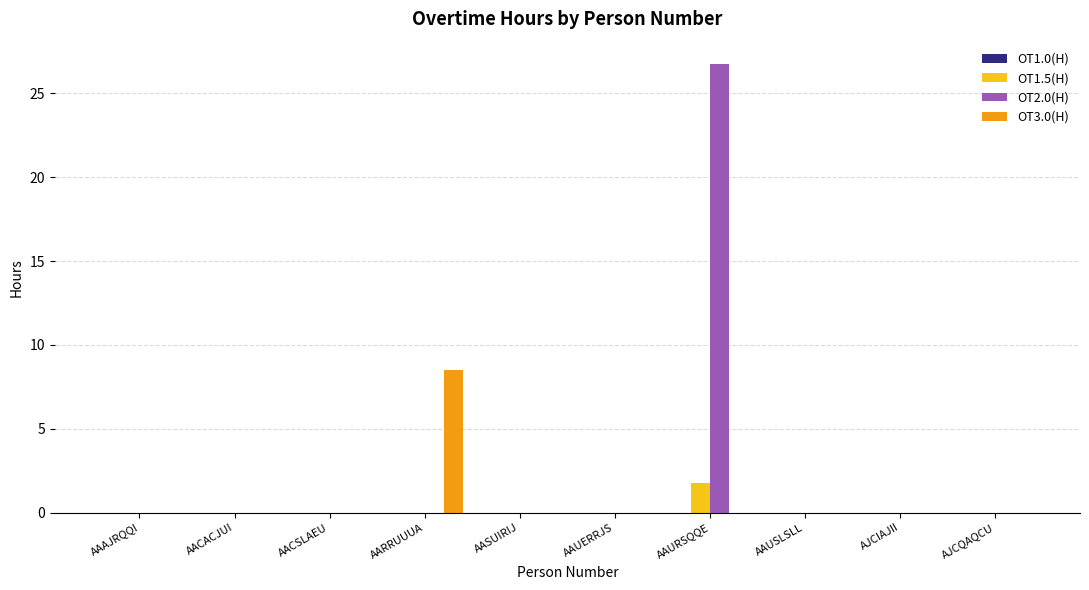

Between AAAJRQQI and AARRUUUA, which series saw the biggest shift?

OT3.0(H)